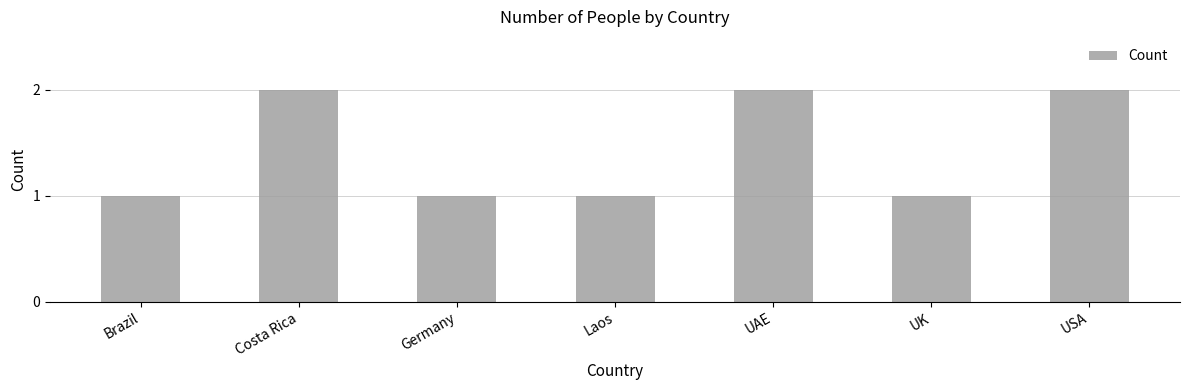

What position from the left is Costa Rica?

2